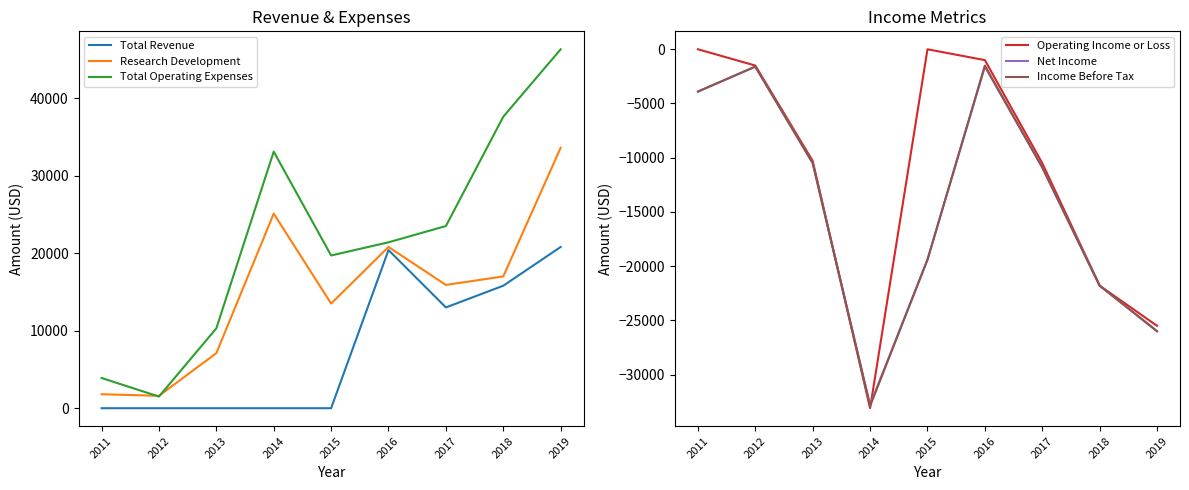

Reading left to right, transcribe all the data shown in this chart.

Total Revenue: 2011=0	2012=0	2013=0	2014=0	2015=0	2016=20400	2017=13000	2018=15800	2019=20800
Research Development: 2011=1800	2012=1600	2013=7100	2014=25100	2015=13500	2016=20800	2017=15900	2018=17000	2019=33600
Total Operating Expenses: 2011=3900	2012=1500	2013=10300	2014=33100	2015=19700	2016=21400	2017=23500	2018=37600	2019=46300
Operating Income or Loss: 2011=0	2012=-1500	2013=-10300	2014=-33100	2015=0	2016=-1000	2017=-10500	2018=-21800	2019=-25500
Net Income: 2011=-3900	2012=-1600	2013=-10500	2014=-32800	2015=-19400	2016=-1600	2017=-10900	2018=-21800	2019=-26000
Income Before Tax: 2011=-3900	2012=-1600	2013=-10500	2014=-32900	2015=-19400	2016=-1500	2017=-10900	2018=-21800	2019=-26000